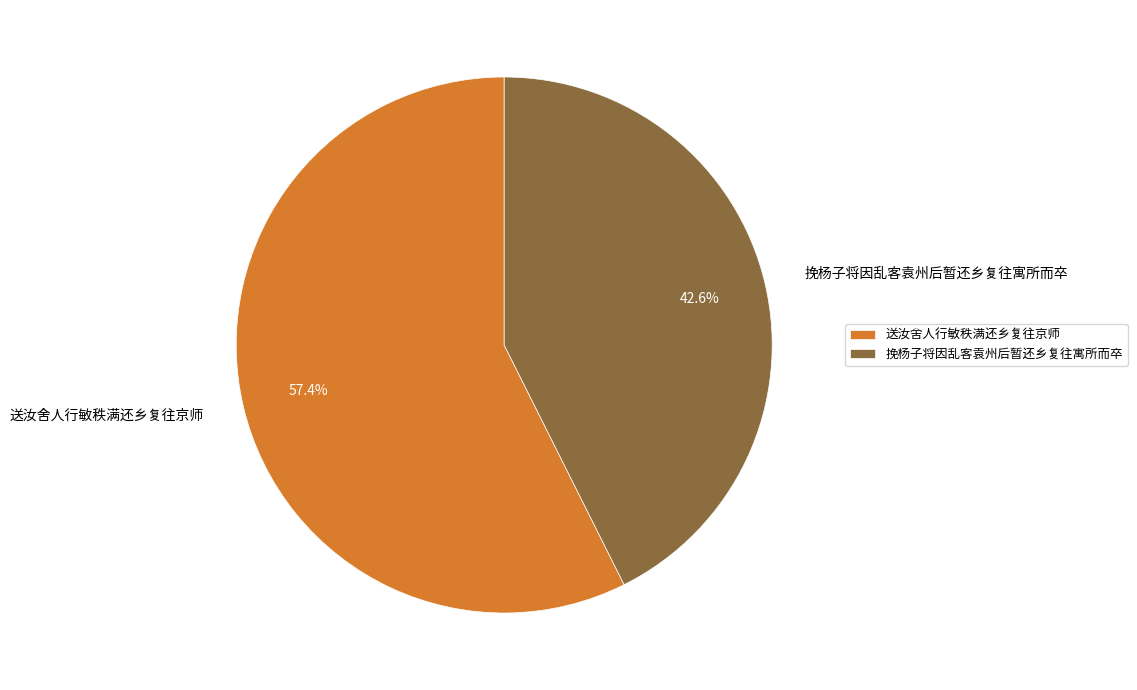

Do 送汝舍人行敏秩满还乡复往京师 and 挽杨子将因乱客袁州后暂还乡复往寓所而卒 together represent more than half of the pie?

Yes